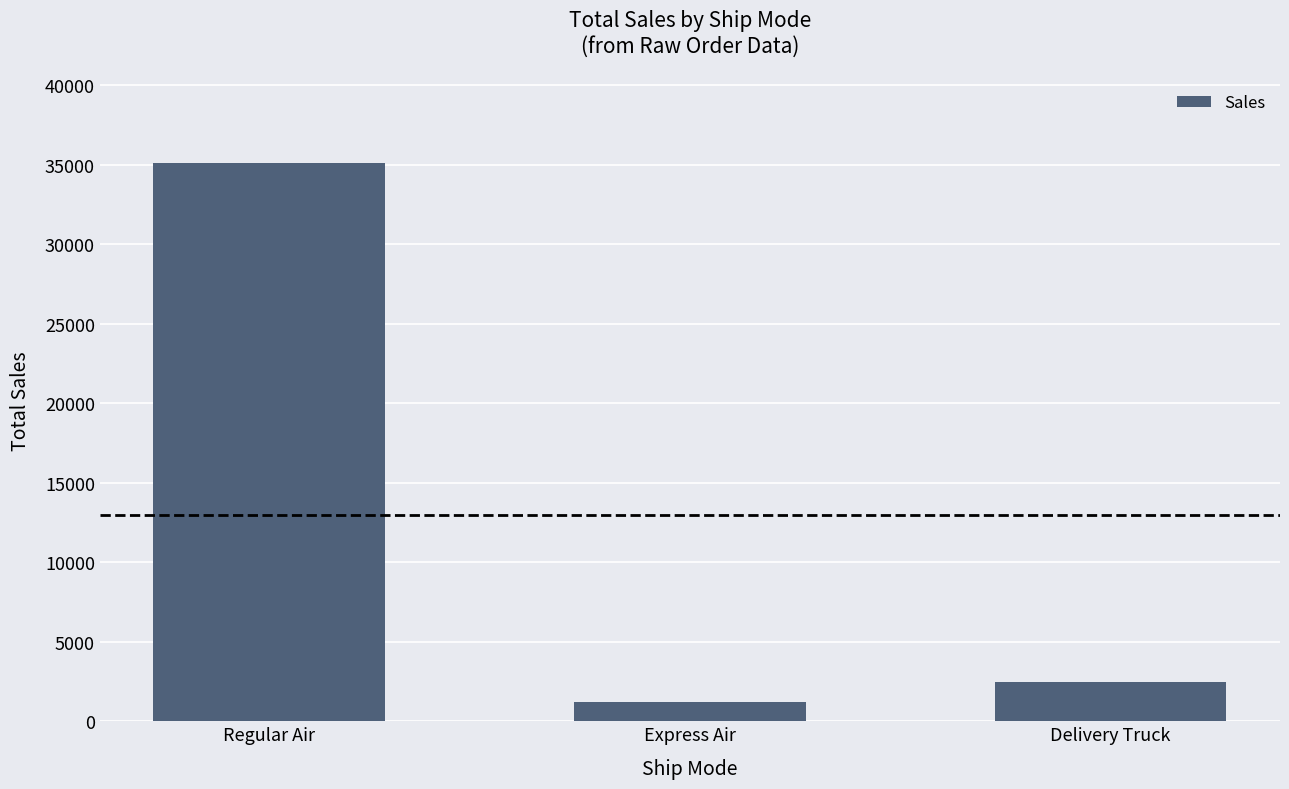

What is the label of the 1st bar from the right?

Delivery Truck